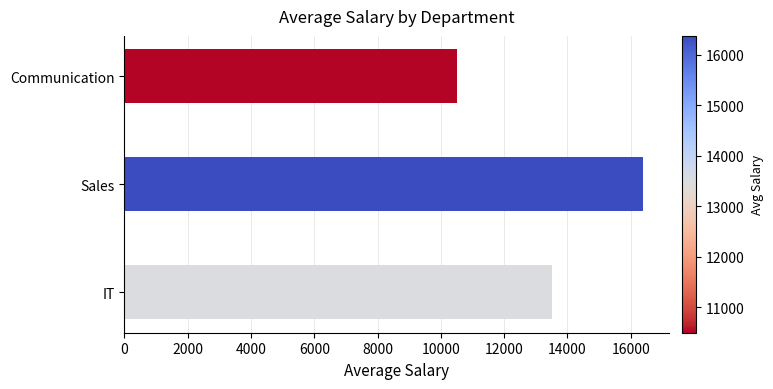

Which label corresponds to the largest value in the chart?

Sales